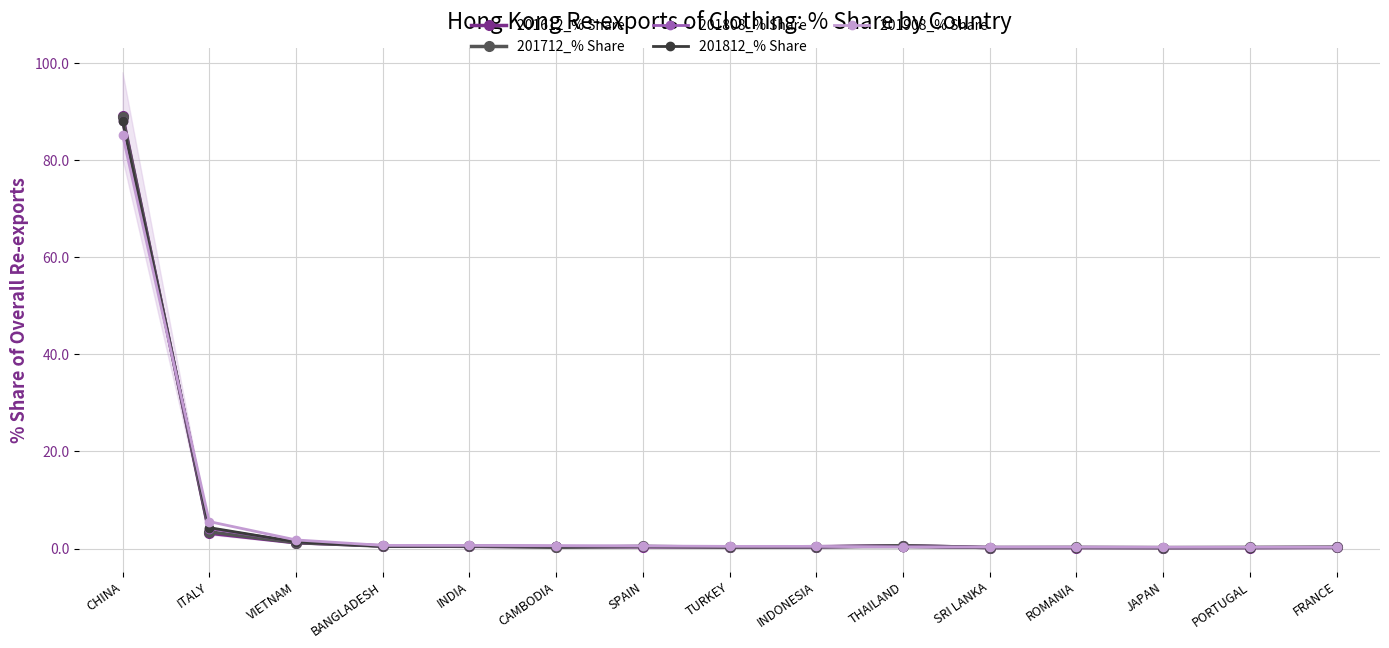

The 201812_% Share series shows 0.8 at INDIA. True or false?

False